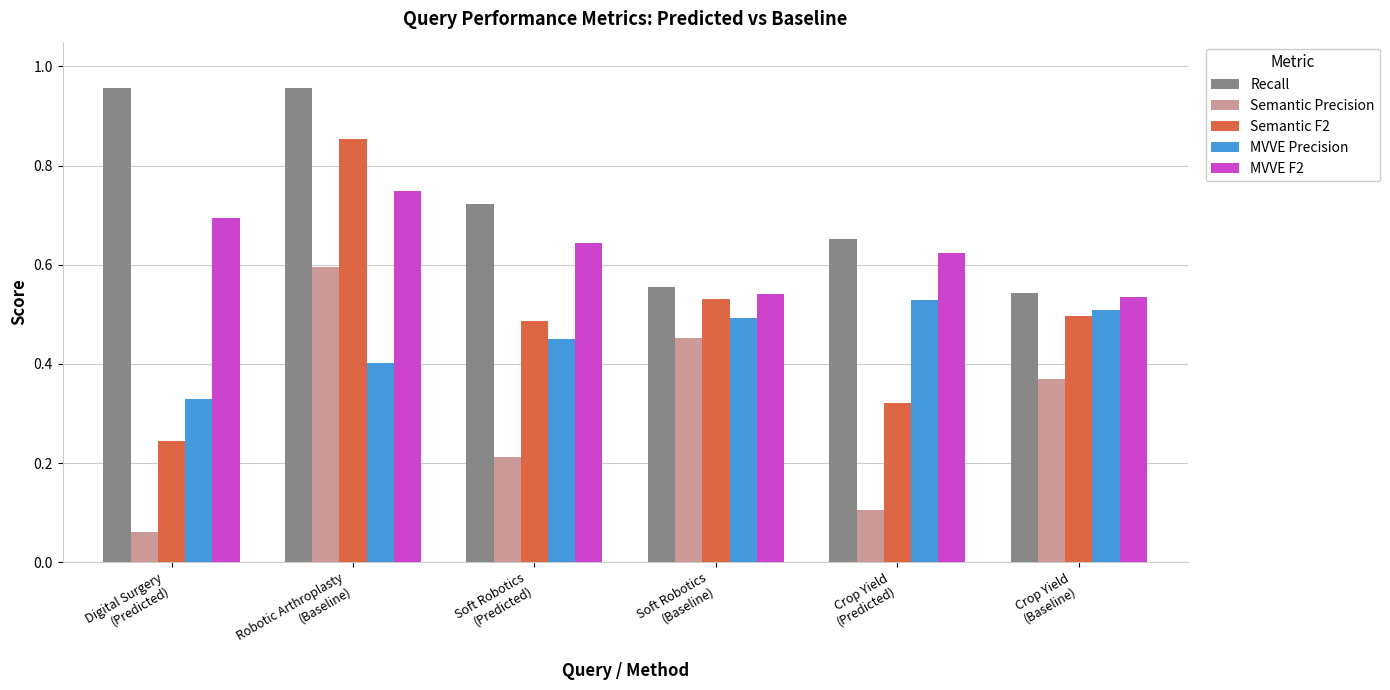

Which series has the largest range (max minus min)?

Semantic F2